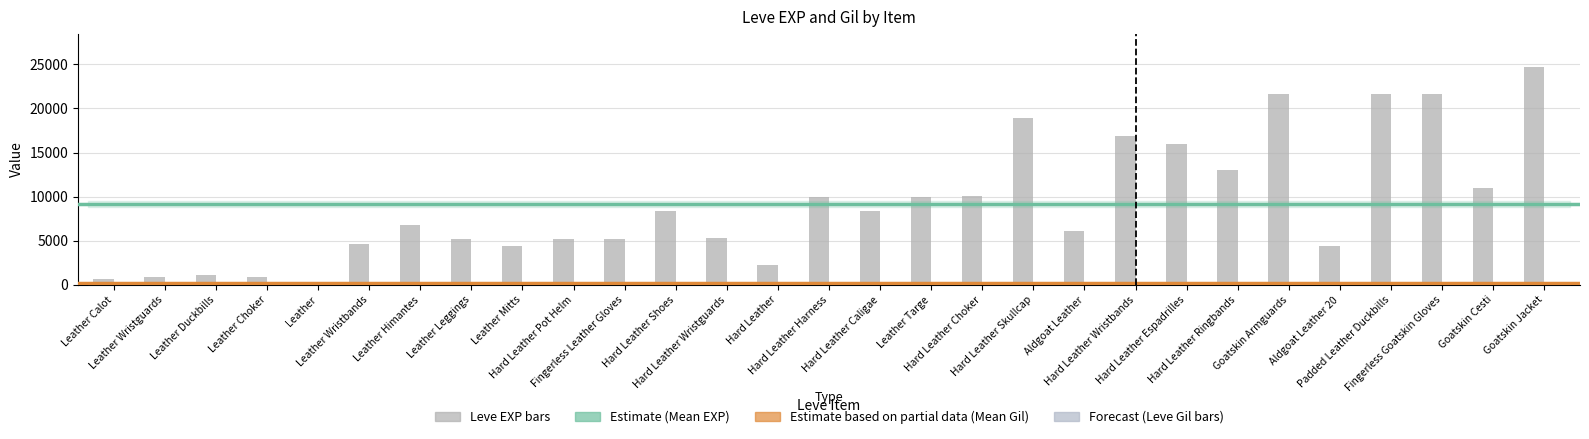

What position from the left is Leather?

5